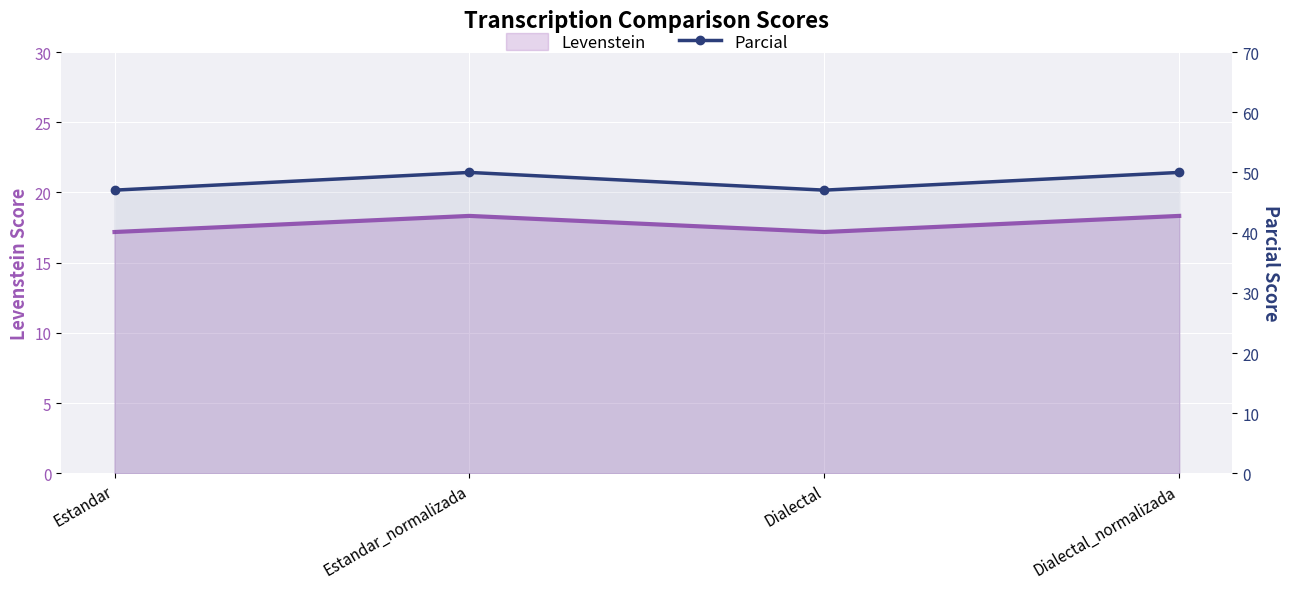

What value does the Parcial series have at Estandar?

47.1